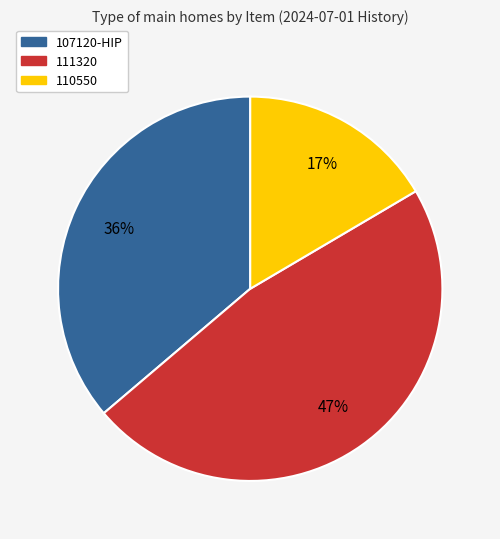

To the nearest percent, what is the combined percentage of 107120-HIP and 111320?

83%